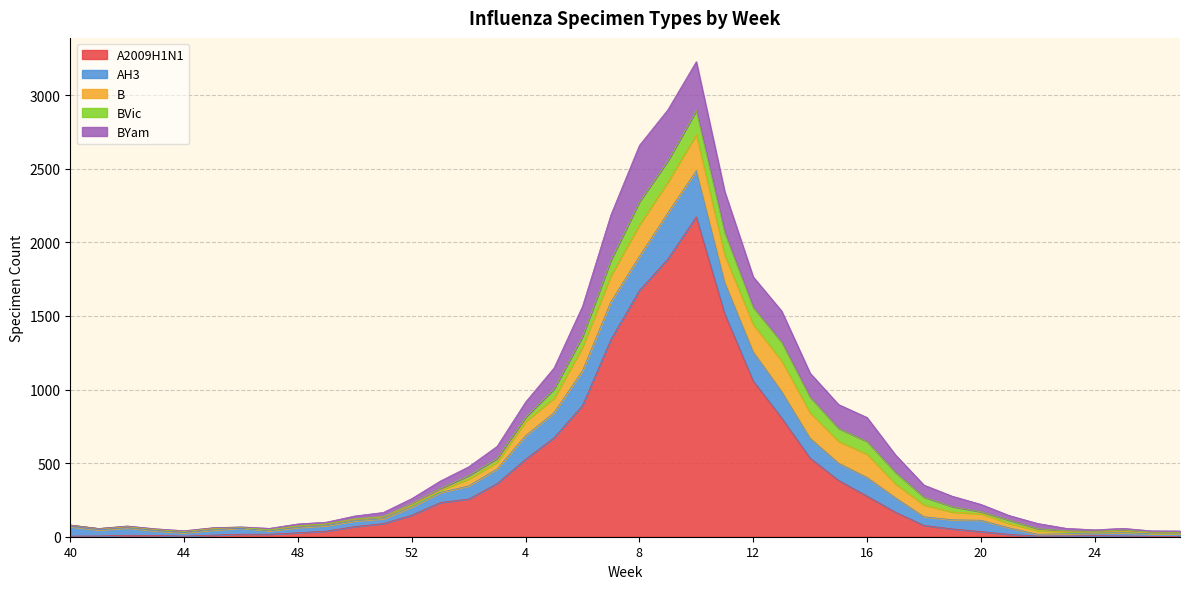

The AH3 series shows 171 at 5. True or false?

True